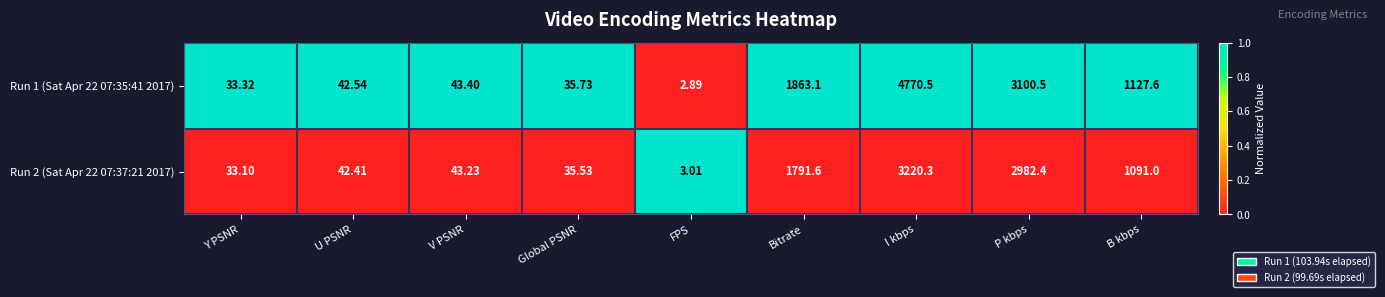

Rank the categories by Run 2 (Sat Apr 22 07:37:21 2017) value from highest to lowest.

I kbps, P kbps, Bitrate, B kbps, V PSNR, U PSNR, Global PSNR, Y PSNR, FPS